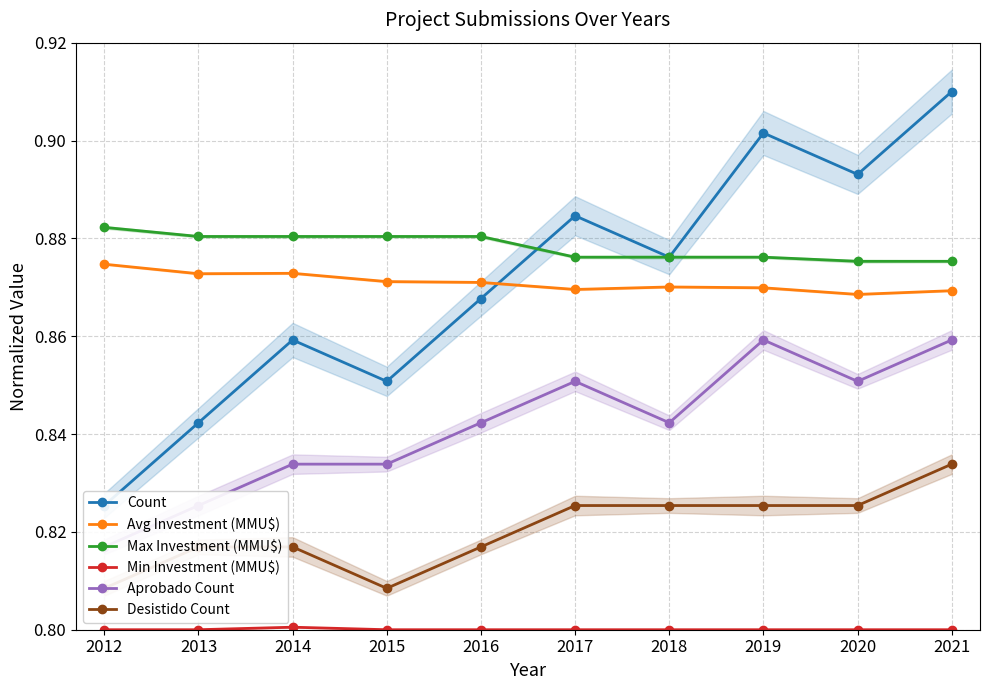

Reading left to right, extract all data points from this chart.

Count: 2012=0.8	2013=0.8	2014=0.9	2015=0.9	2016=0.9	2017=0.9	2018=0.9	2019=0.9	2020=0.9	2021=0.9
Avg Investment (MMU$): 2012=0.9	2013=0.9	2014=0.9	2015=0.9	2016=0.9	2017=0.9	2018=0.9	2019=0.9	2020=0.9	2021=0.9
Max Investment (MMU$): 2012=0.9	2013=0.9	2014=0.9	2015=0.9	2016=0.9	2017=0.9	2018=0.9	2019=0.9	2020=0.9	2021=0.9
Min Investment (MMU$): 2012=0.8	2013=0.8	2014=0.8	2015=0.8	2016=0.8	2017=0.8	2018=0.8	2019=0.8	2020=0.8	2021=0.8
Aprobado Count: 2012=0.8	2013=0.8	2014=0.8	2015=0.8	2016=0.8	2017=0.9	2018=0.8	2019=0.9	2020=0.9	2021=0.9
Desistido Count: 2012=0.8	2013=0.8	2014=0.8	2015=0.8	2016=0.8	2017=0.8	2018=0.8	2019=0.8	2020=0.8	2021=0.8